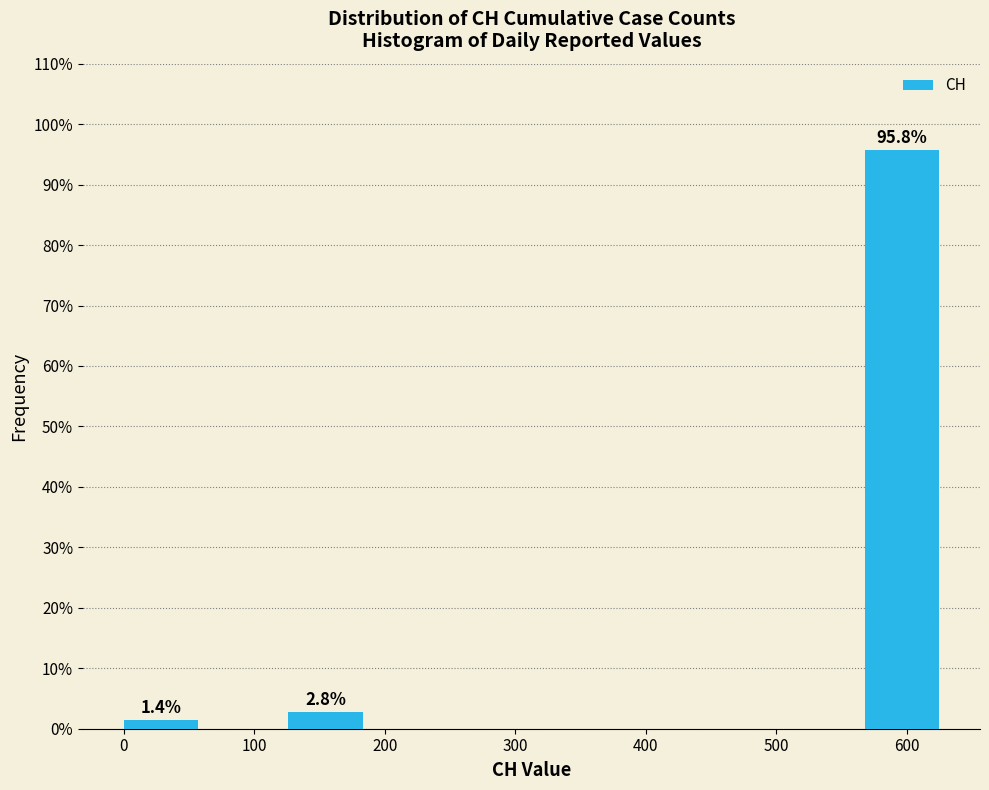

Over which range of the x-axis is the bar tallest?

570 to 630